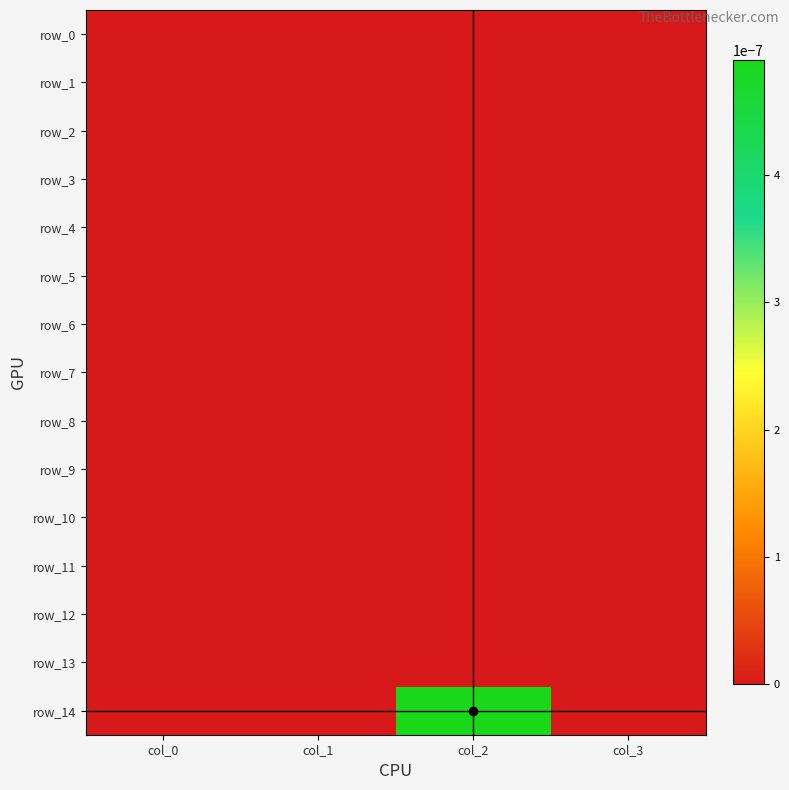

Where is row_11 nearest to the value 0?

col_0